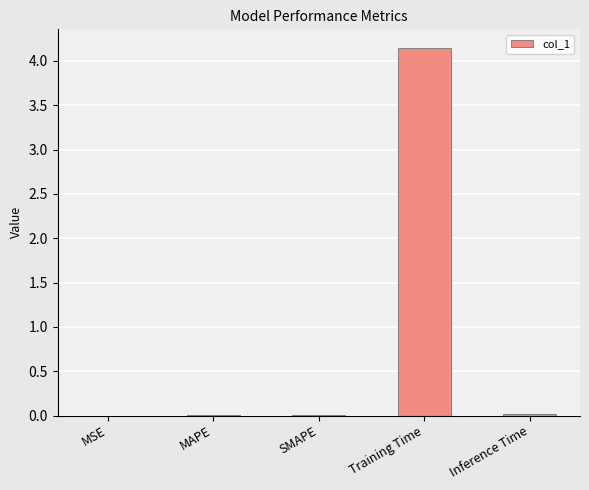

True or false: the data shows 0.0 at MAPE.

True